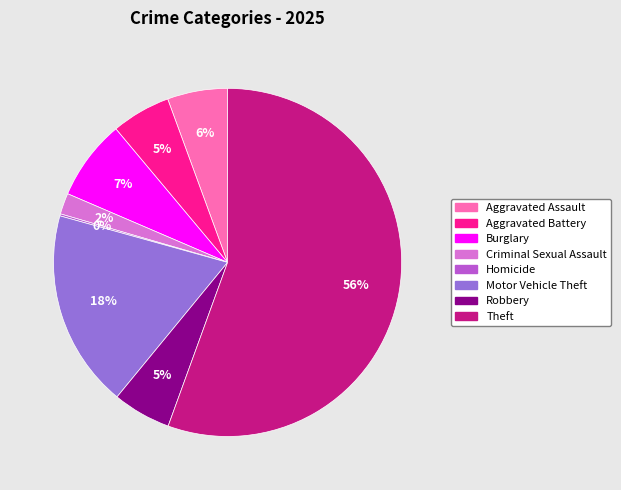

The Theft slice represents 65% of the pie. True or false?

False